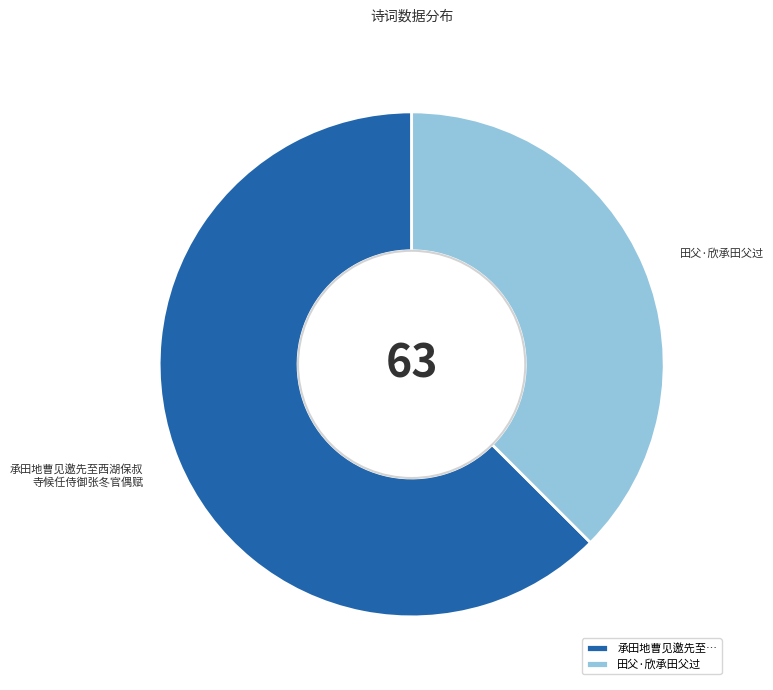

Approximately how many times larger is the value at 田父·欣承田父过 compared to 承田地曹见邀先至…?

0.6